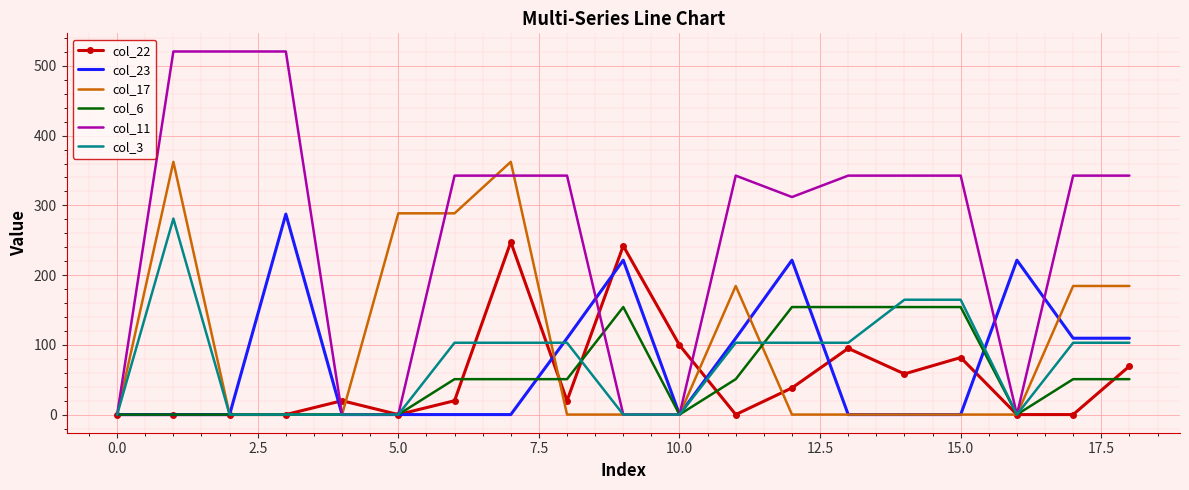

What is the maximum value shown in the chart?

520.6